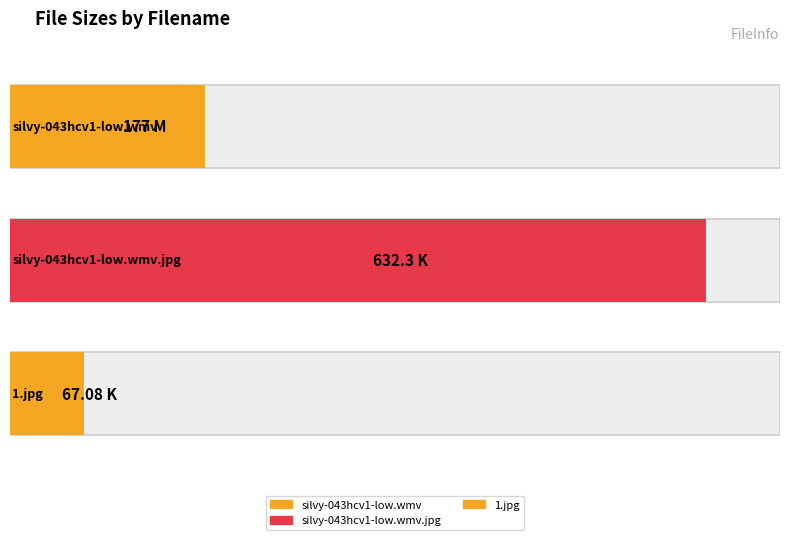

The value at silvy-043hcv1-low.wmv is 41.6. True or false?

False